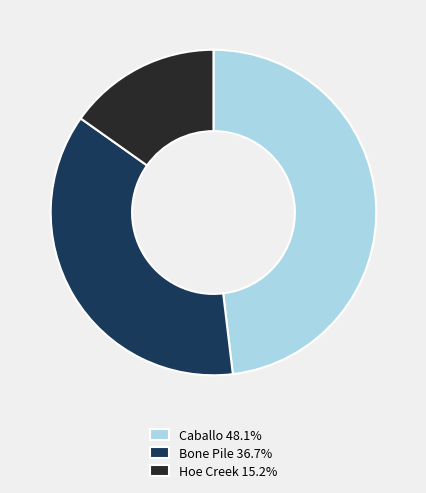

Count the number of slices in the pie.

3